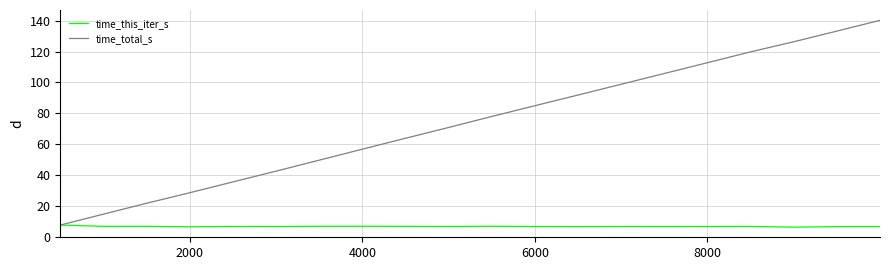

What is the minimum value for time_total_s?

7.9